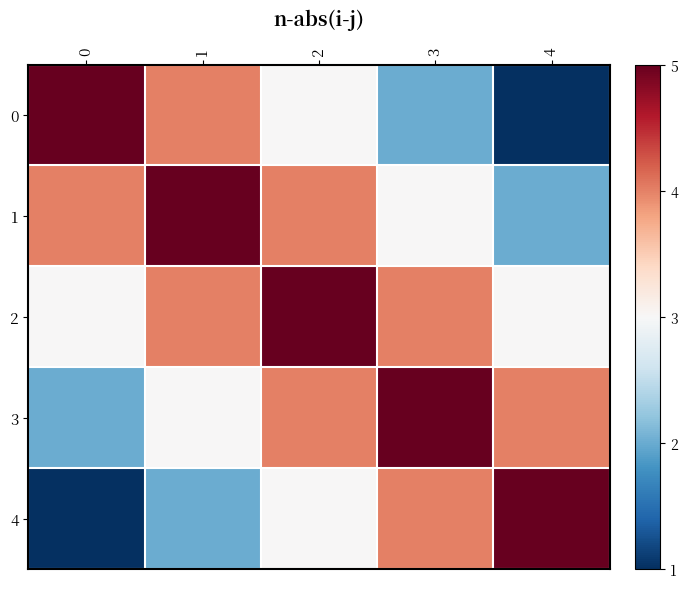

Reading left to right, what are all the values shown in this chart?

0: 0=5	1=4	2=3	3=2	4=1
1: 0=4	1=5	2=4	3=3	4=2
2: 0=3	1=4	2=5	3=4	4=3
3: 0=2	1=3	2=4	3=5	4=4
4: 0=1	1=2	2=3	3=4	4=5